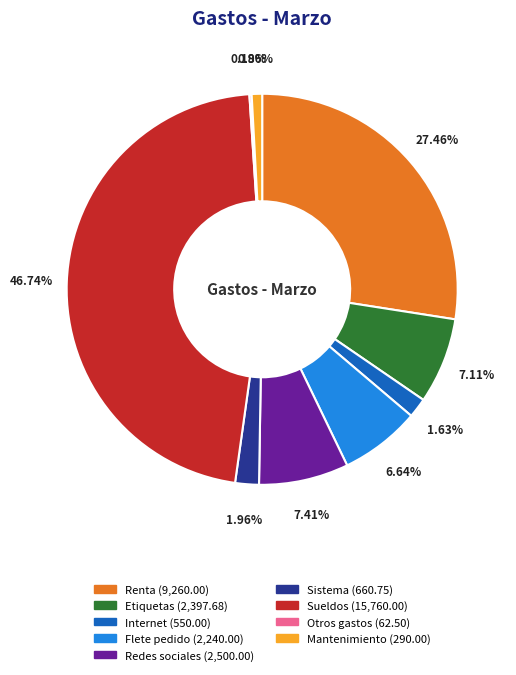

Which category has the biggest portion of the pie?

Sueldos